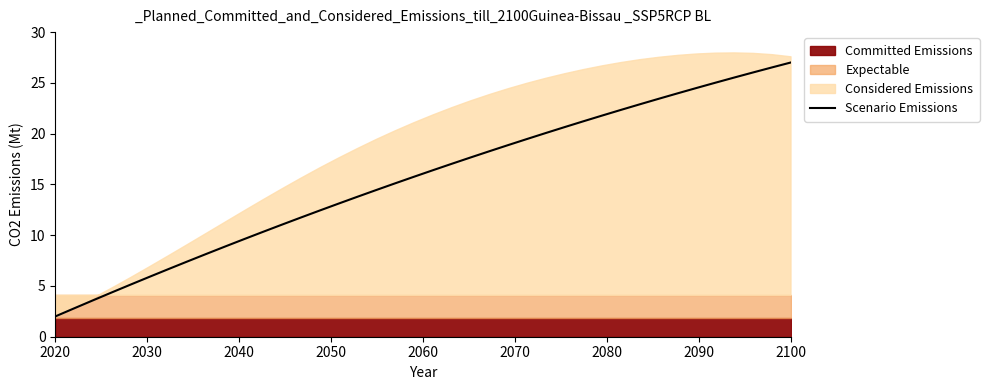

What is the minimum value for Scenario Emissions?

2.0